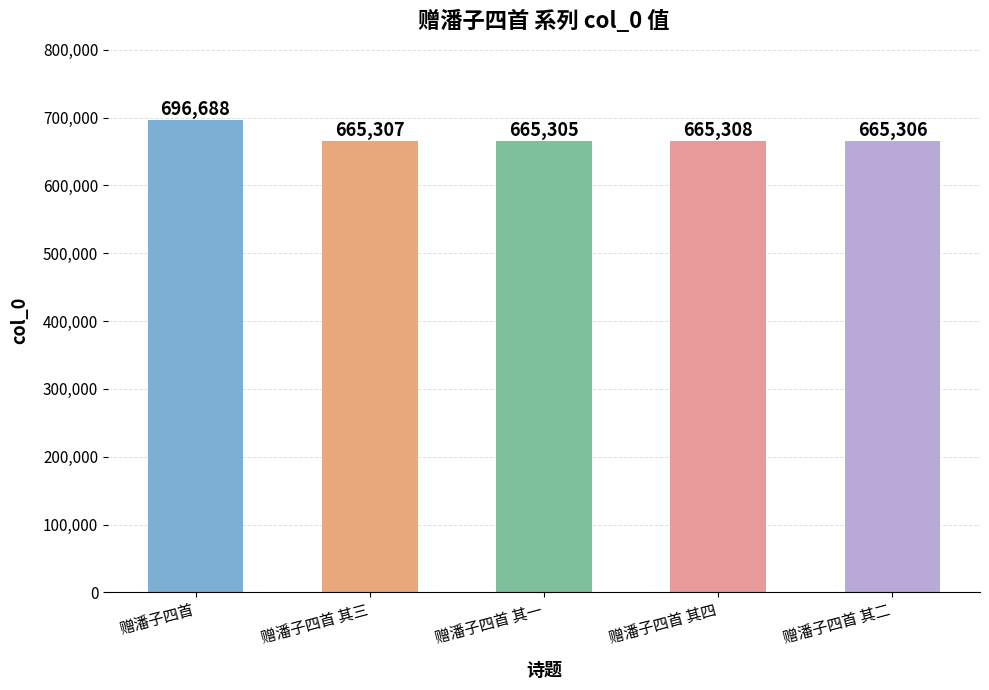

What is the ratio of the value at 赠潘子四首 其一 to the value at 赠潘子四首?

1.0